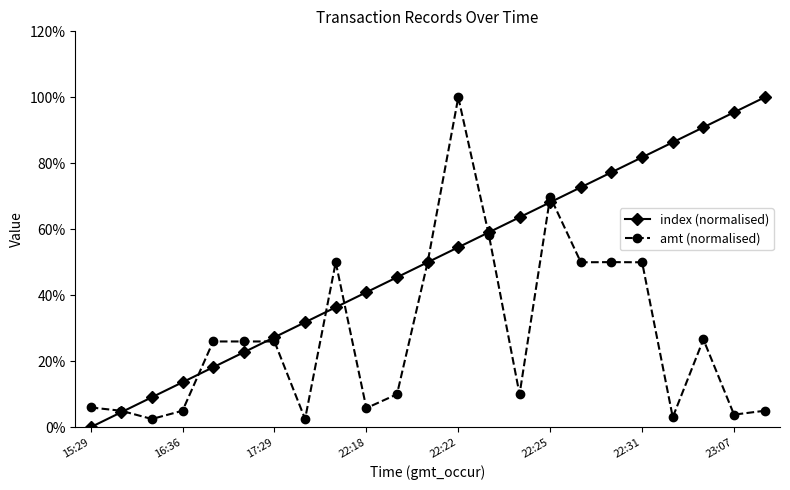

After their last crossing, which series has the higher values: amt (normalised) or index (normalised)?

index (normalised)